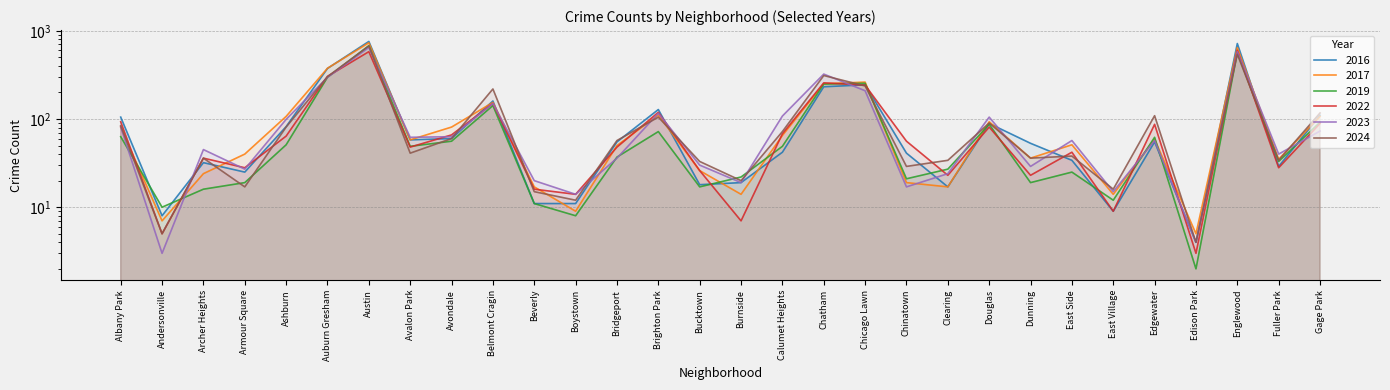

What is the maximum value shown in the chart?

757